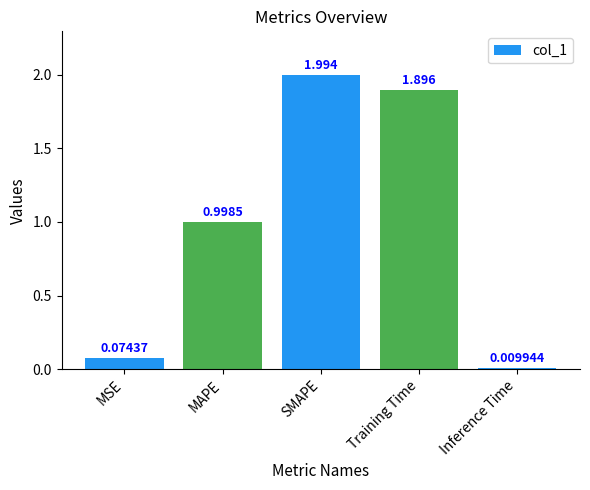

At which category does the chart reach its minimum across all series?

Inference Time